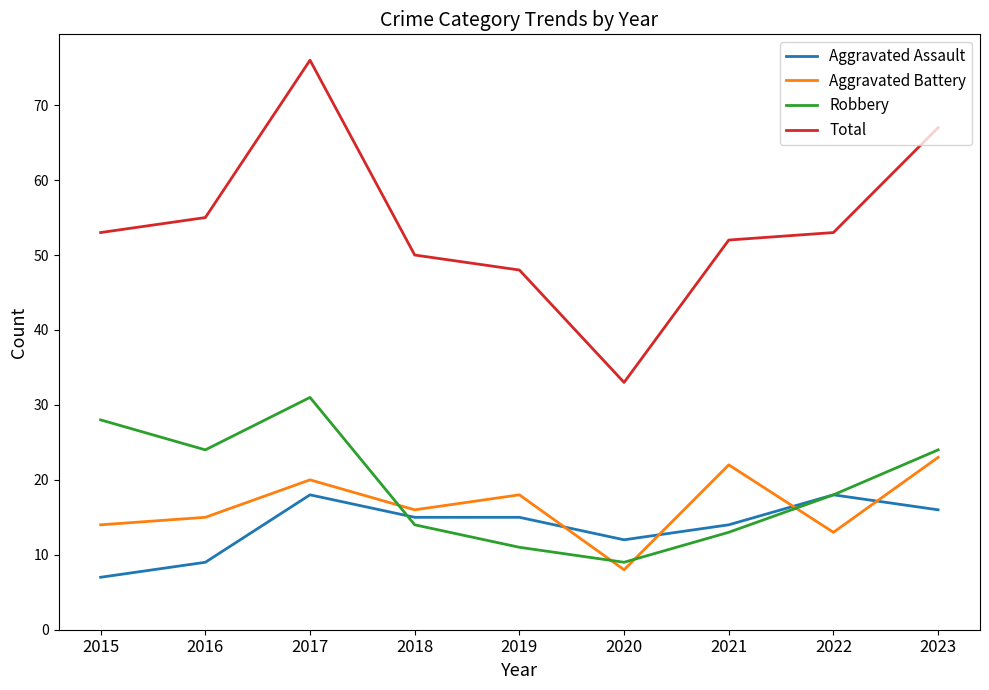

Which series has the widest spread of values?

Total